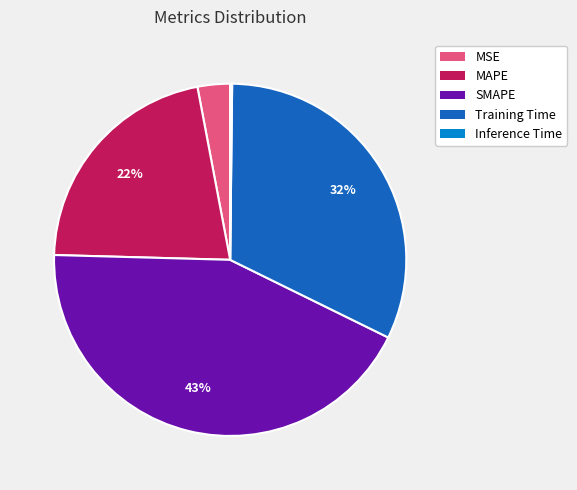

What is the largest slice in the pie chart?

SMAPE